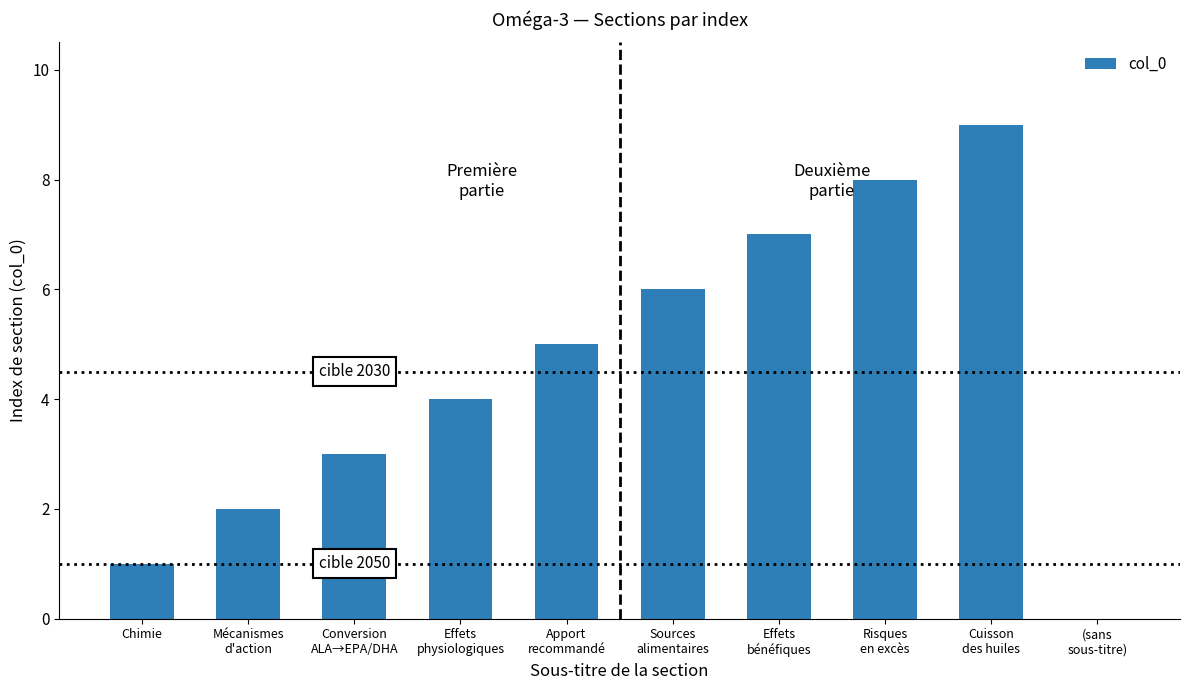

Between Conversion
ALA→EPA/DHA and Sources
alimentaires, which is larger?

Sources
alimentaires